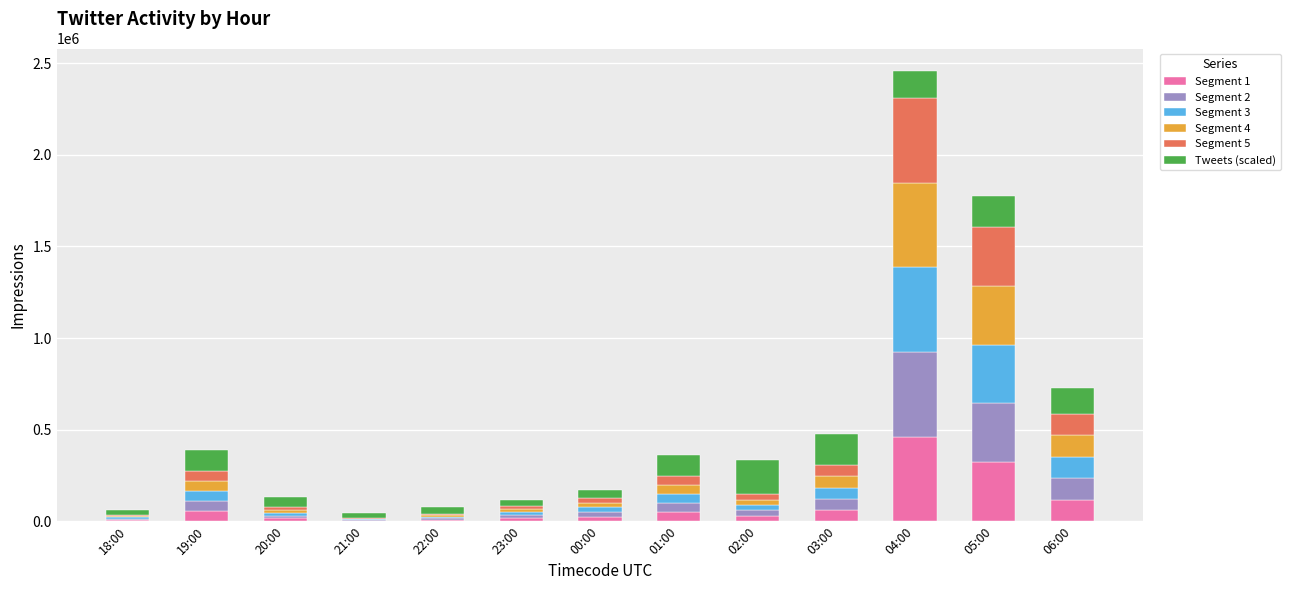

What is the highest value of the Segment 1 series?

462121.8